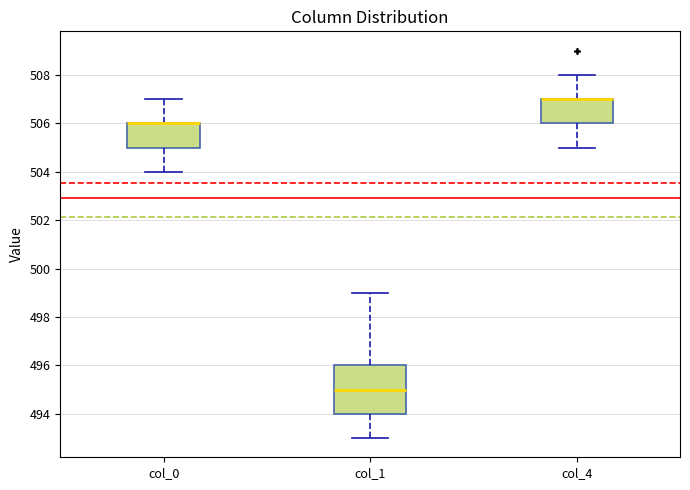

Reading left to right, read every box against the y-axis: the position of its median line, the range the box covers, and the ends of its whiskers. The values are not printed on the chart, so give them approximately, as read against the axis.

col_0: median 506 (drawn on the box's upper edge), box 505 to 506, whiskers 504 to 507
col_1: median 495, box 494 to 496, whiskers 493 to 499
col_4: median 507 (drawn on the box's upper edge), box 506 to 507, whiskers 505 to 508